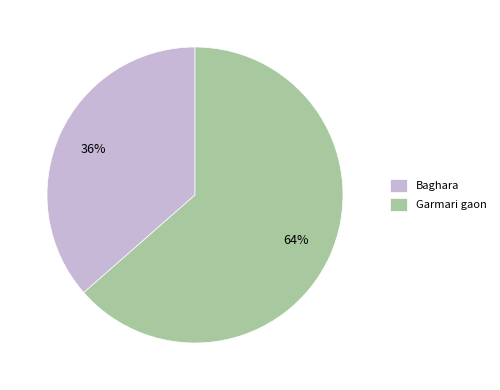

Is the sum of Baghara and Garmari gaon greater than half?

Yes